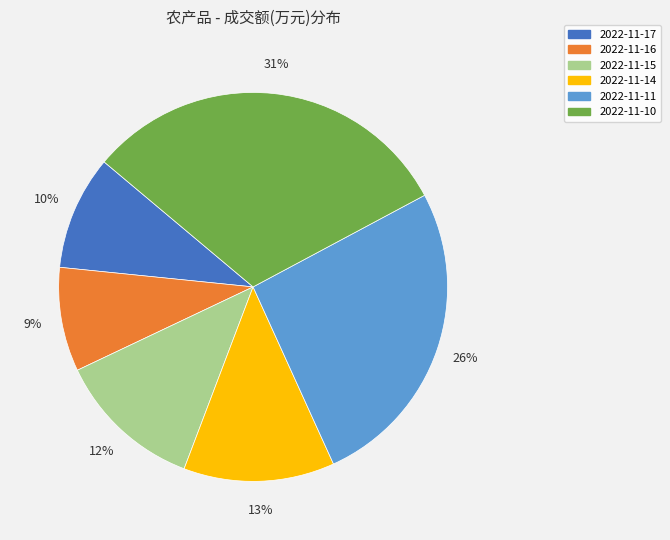

What percentage is the 2022-11-14 slice, to the nearest percent?

13%